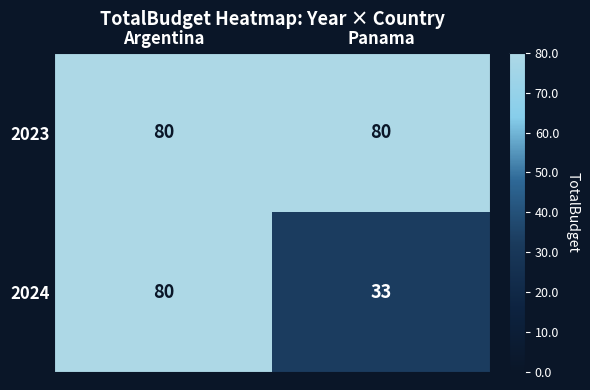

Between Argentina and Panama, which series saw the biggest shift?

2024